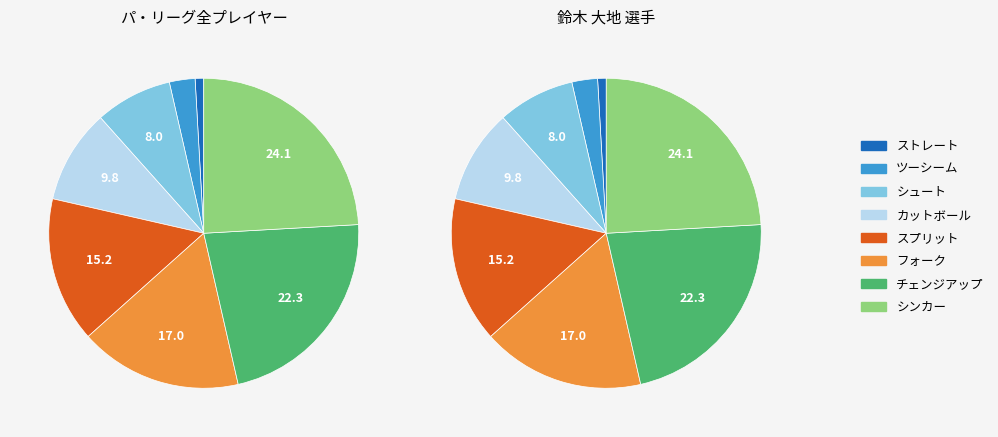

Is 9 the majority of the pie?

No